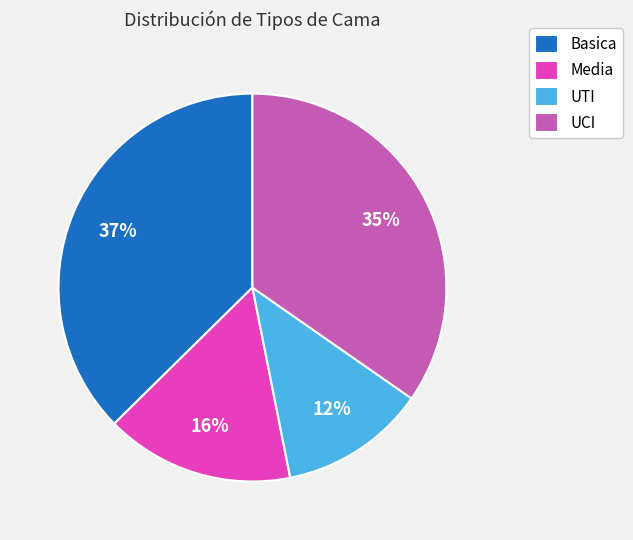

Between Basica and UCI, which is larger?

Basica